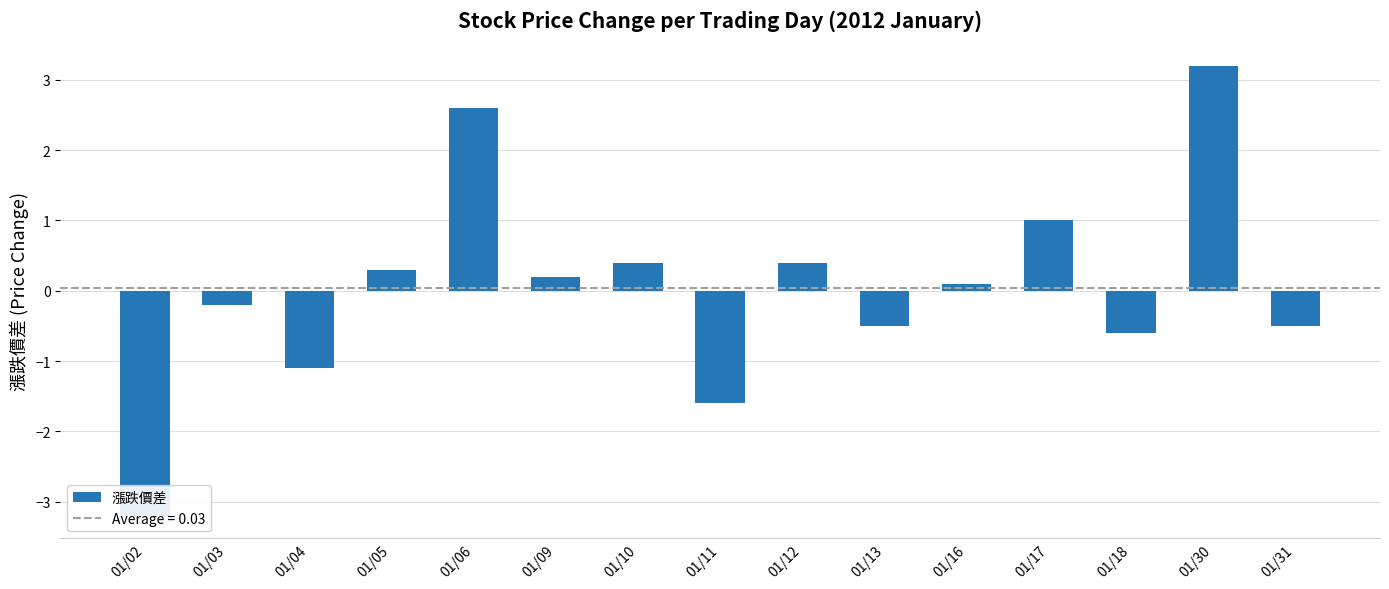

Rank the categories by value from highest to lowest.

01/30, 01/06, 01/17, 01/10, 01/12, 01/05, 01/09, 01/16, 01/03, 01/13, 01/31, 01/18, 01/04, 01/11, 01/02